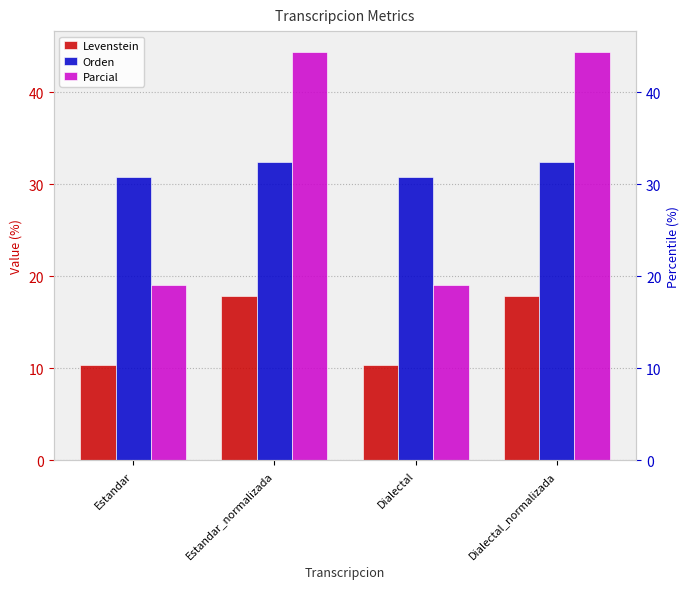

What is the label of the 2nd bar from the left?

Estandar_normalizada